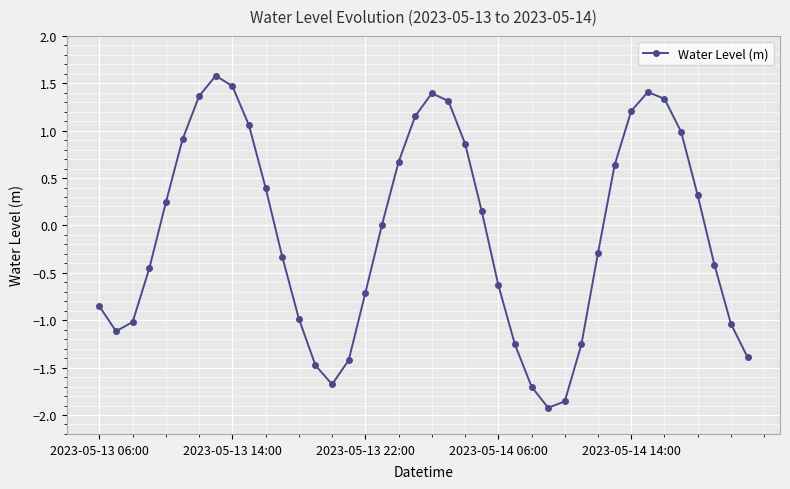

What is the difference between the maximum and minimum values?

3.5